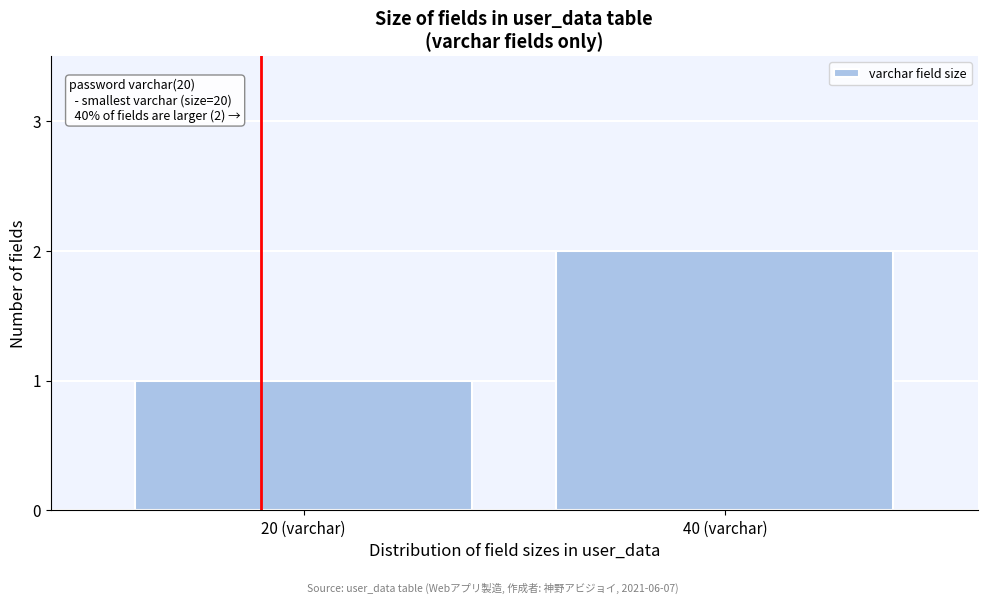

Reading left to right, list all the values displayed in this chart.

1	2